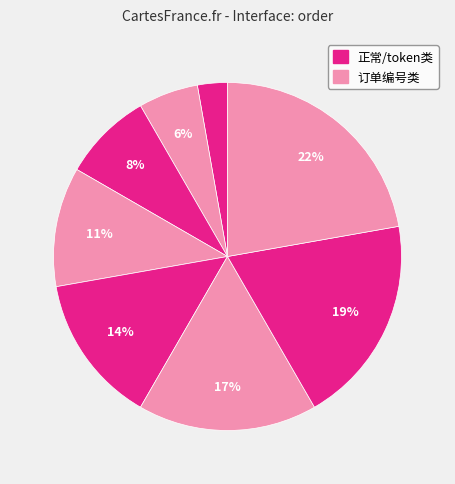

Count the number of slices in the pie.

8